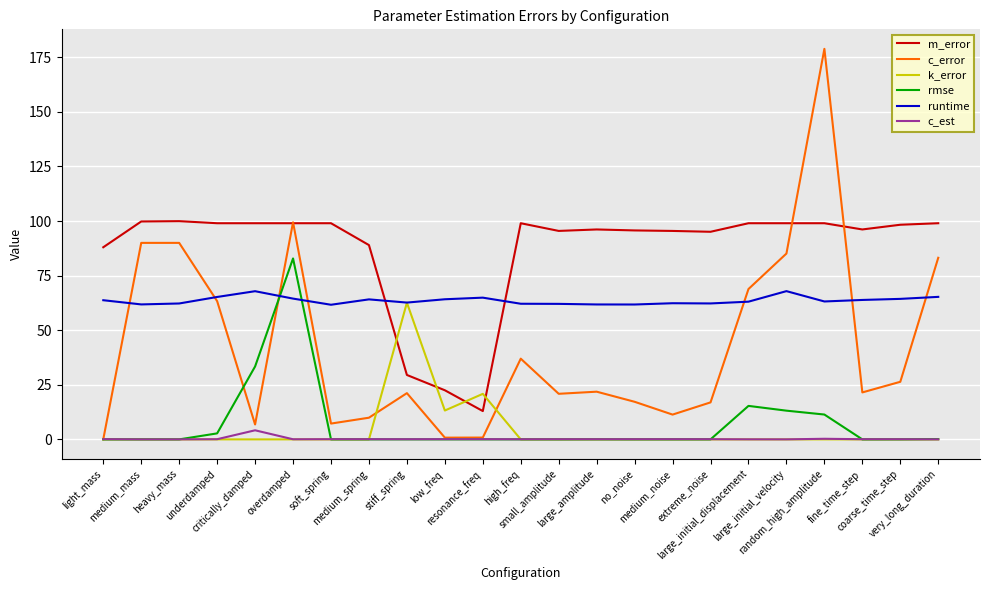

Which series ends up on top after the final intersection of rmse and runtime?

runtime